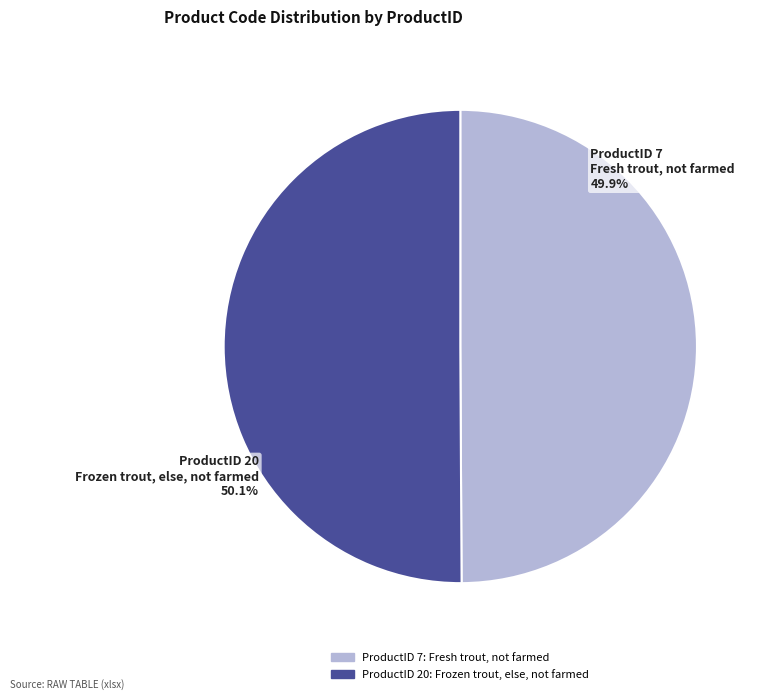

To the nearest percent, what is the combined percentage of 20 and 7?

100%